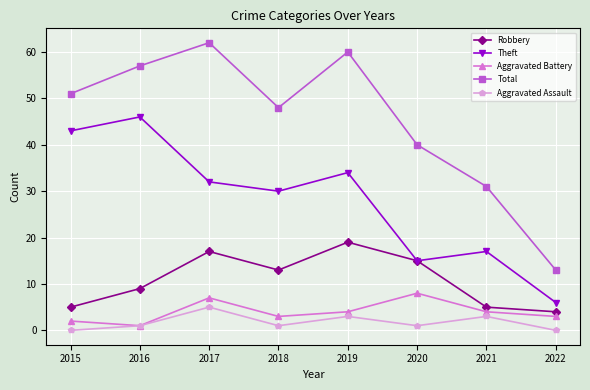

Is it true that Aggravated Assault equals 0 at 2022?

True